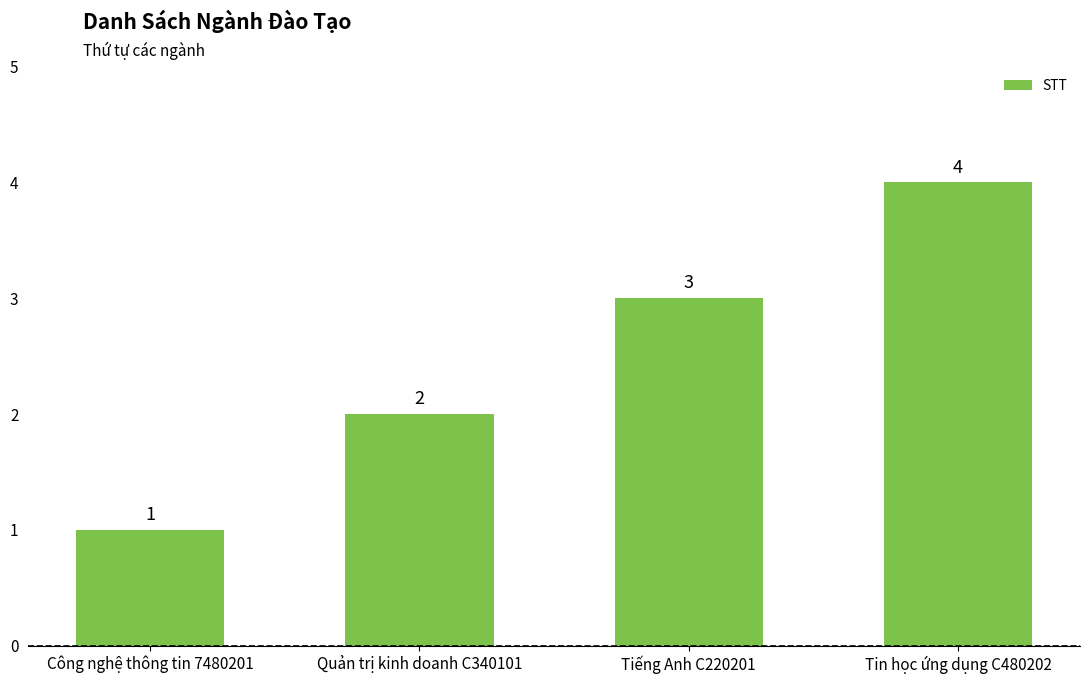

What position from the left is Tin học ứng dụng C480202?

4